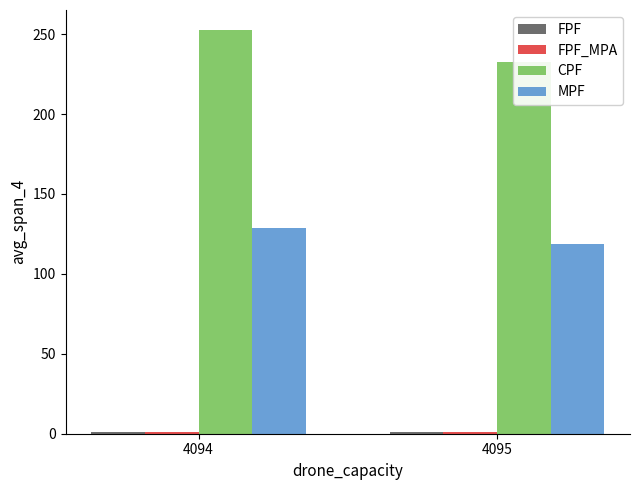

At which label is CPF closest to 242?

4095